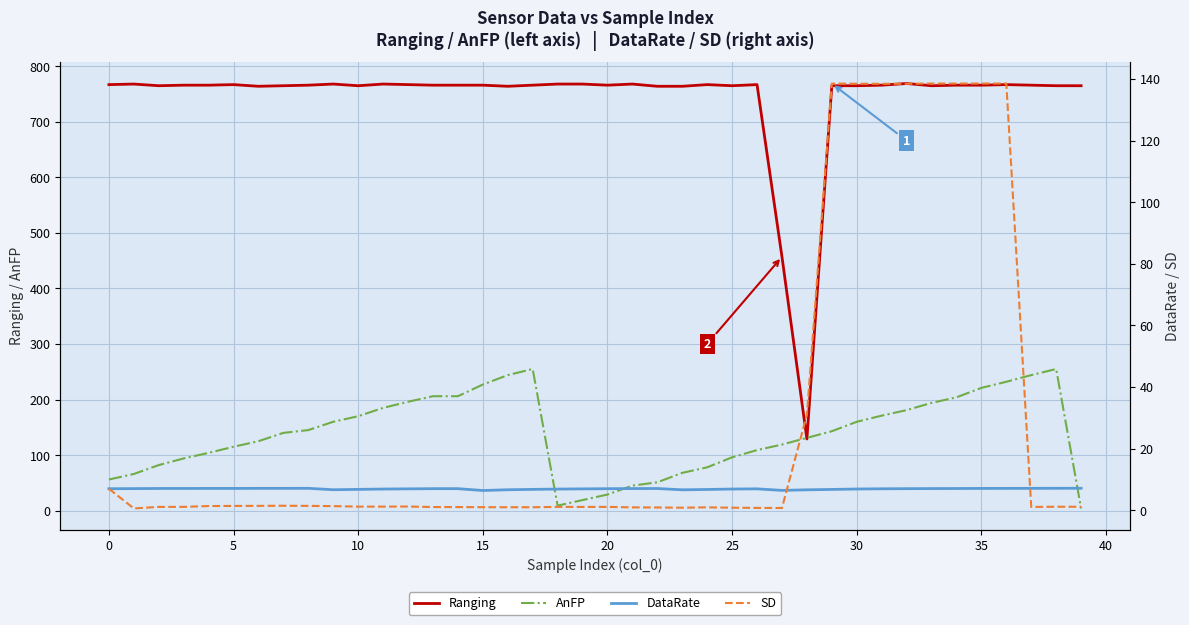

Is it true that AnFP equals 44.0 at 24?

False